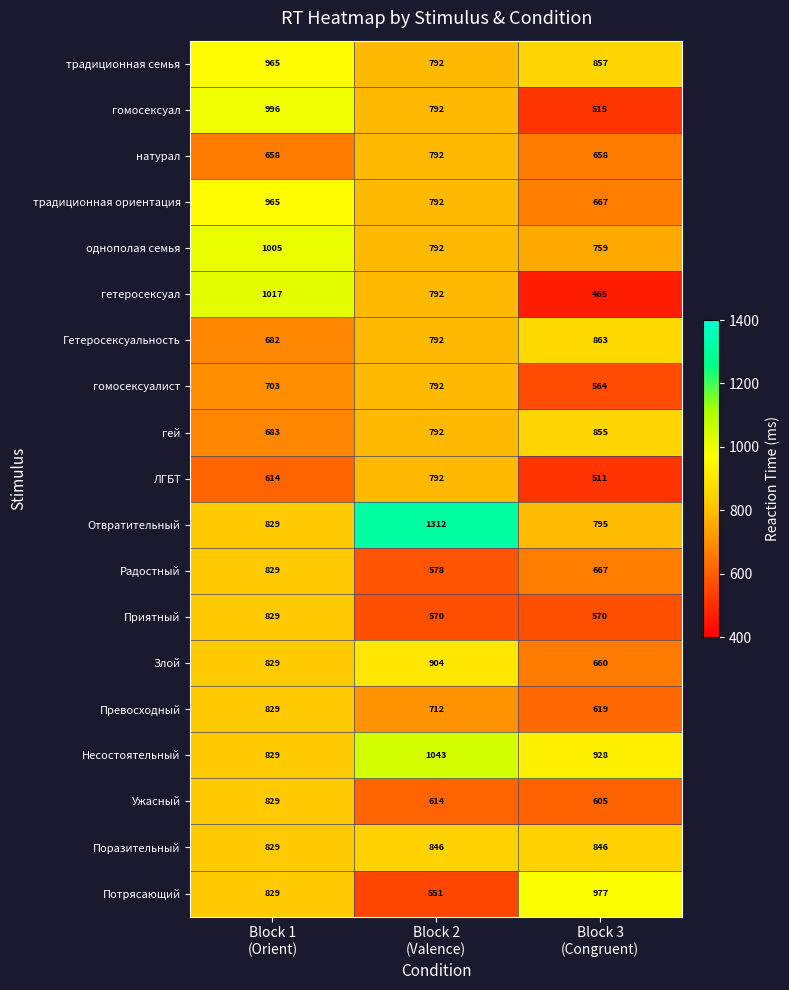

How many values in the Отвратительный series are below 829?

1